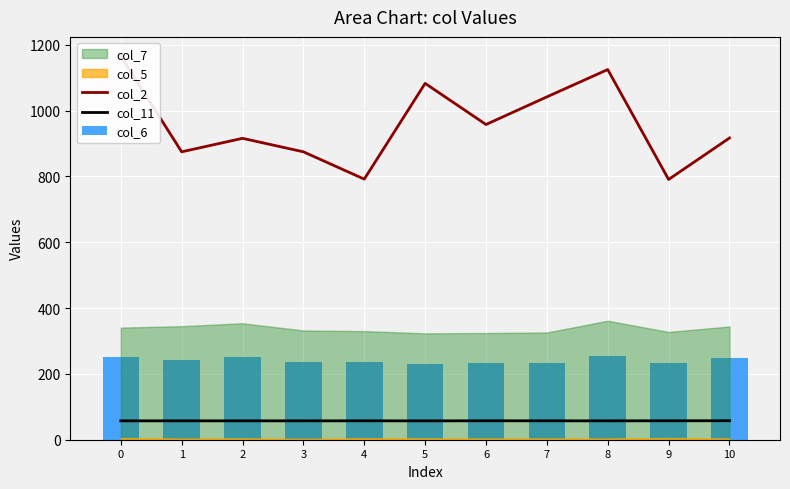

What is the maximum value for col_11?

57.7